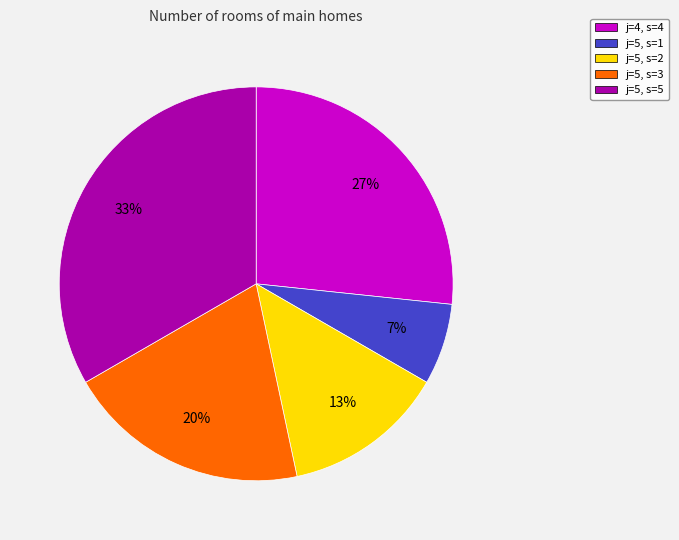

Is the sum of j=5, s=1 and j=5, s=3 greater than half?

No